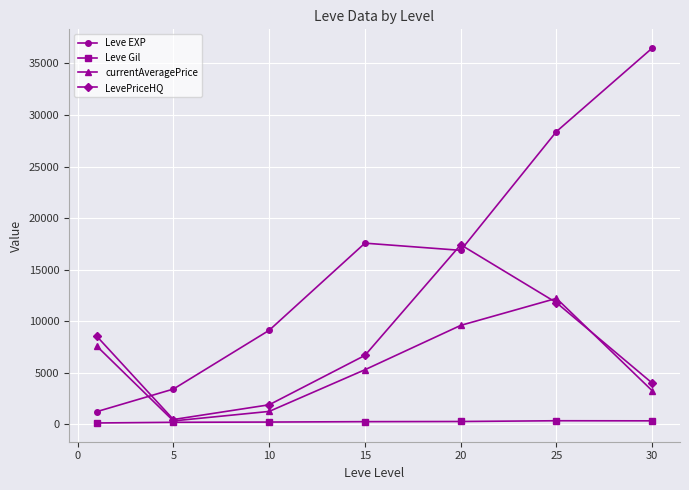

Rank the series by their maximum value, from lowest to highest.

Leve Gil, currentAveragePrice, LevePriceHQ, Leve EXP